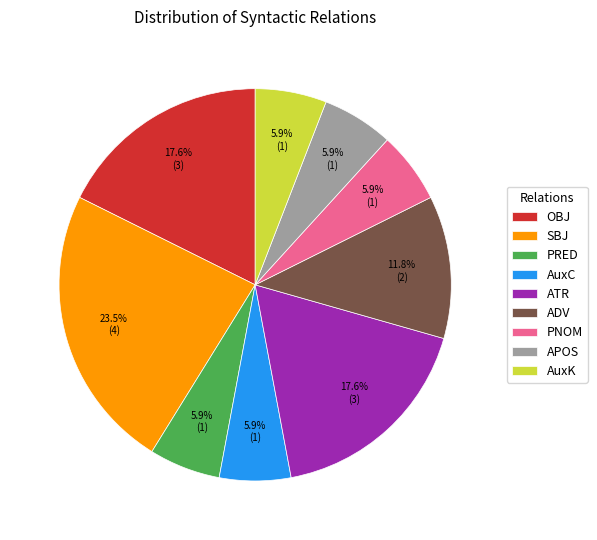

To the nearest percent, what percentage of the pie is AuxK?

6%